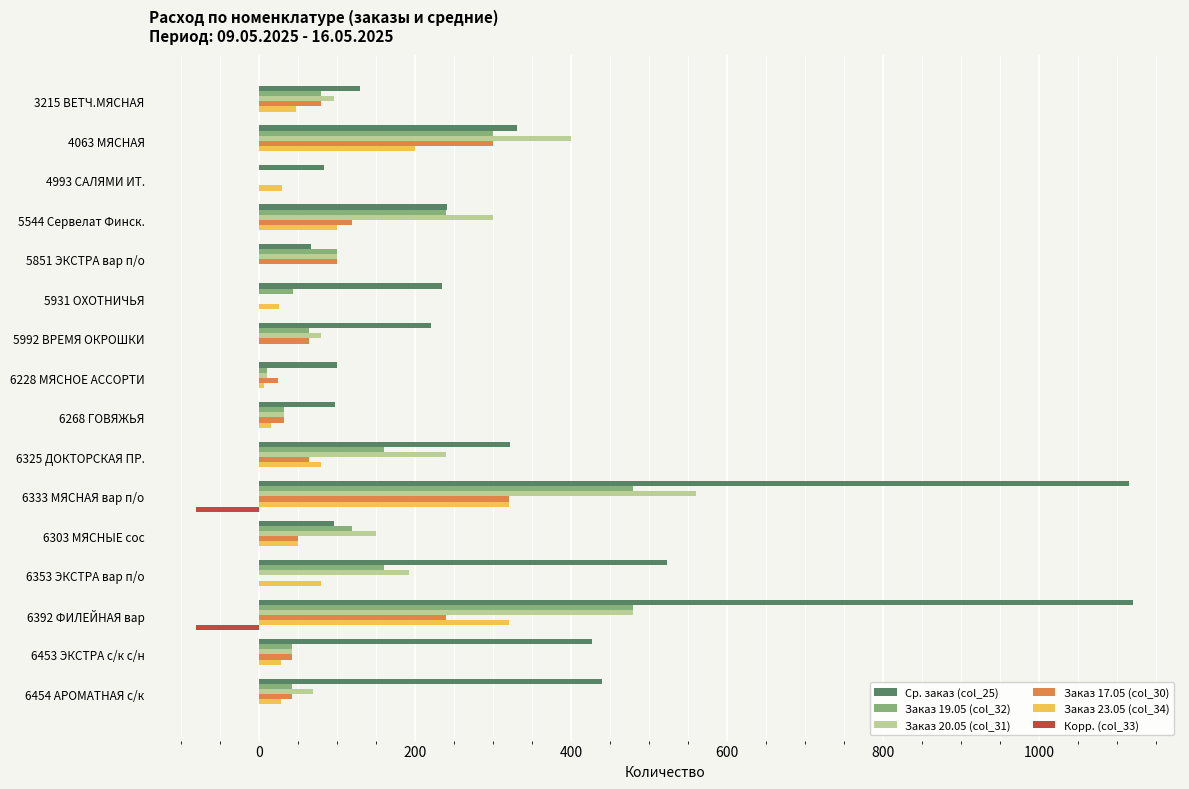

What is the greatest value displayed?

1120.4